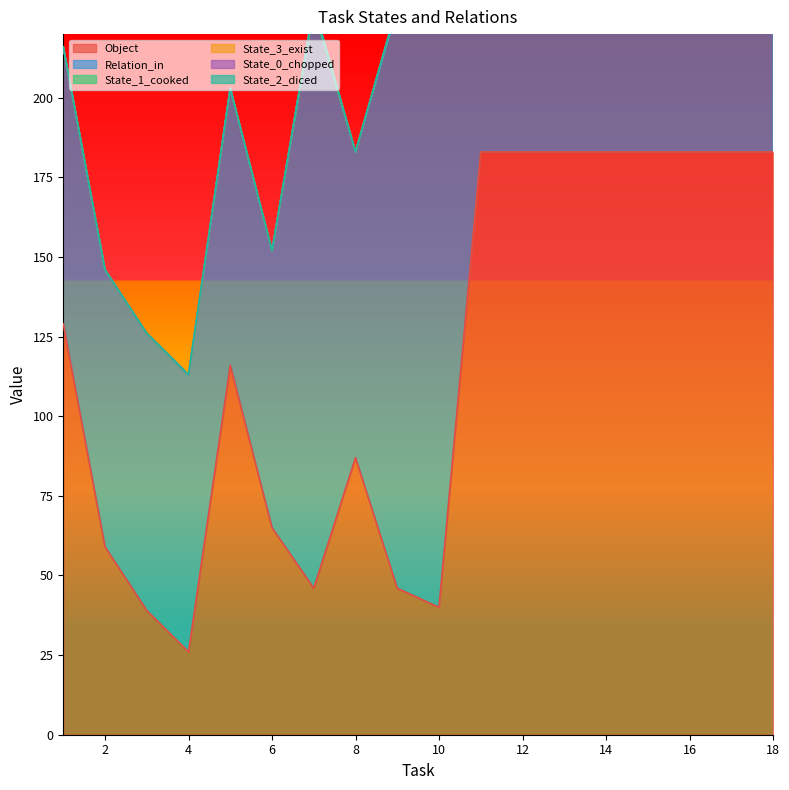

Is it true that Object equals 21 at 10?

False